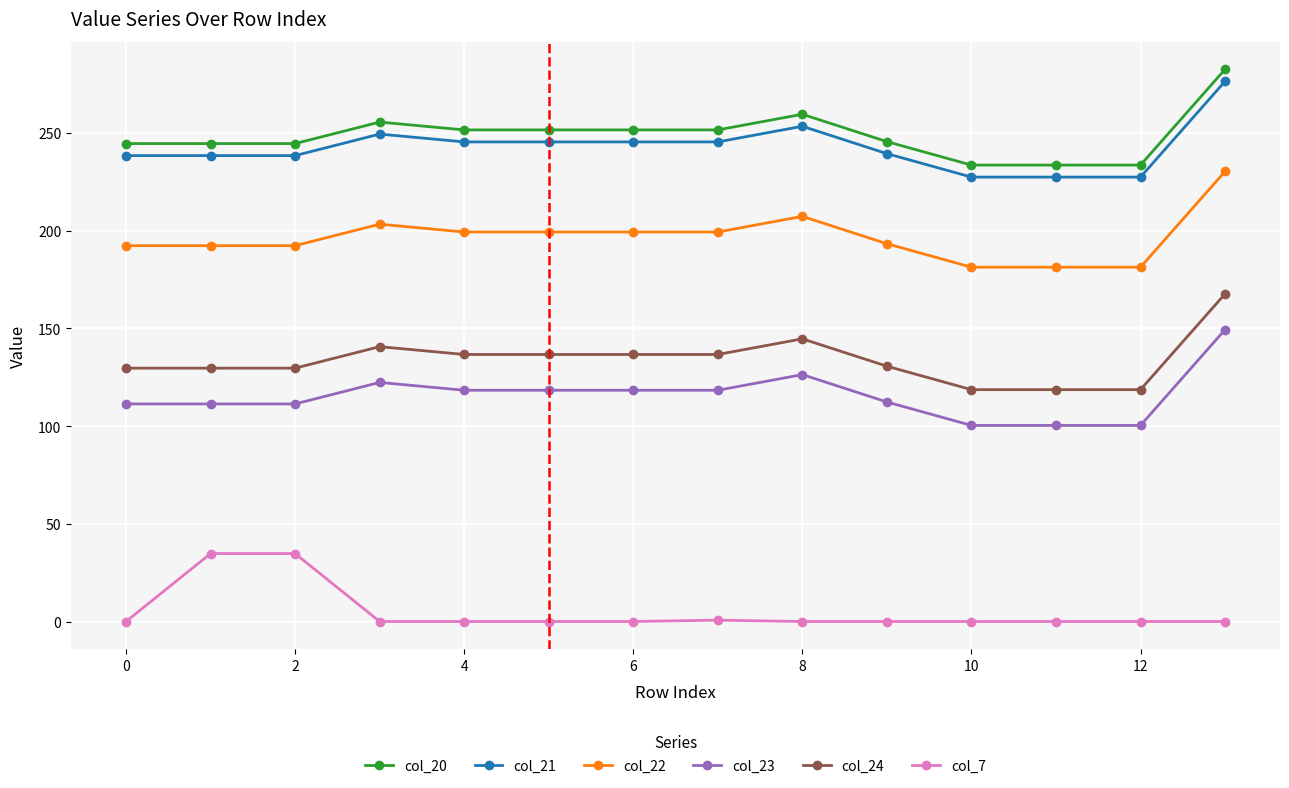

What is the lowest value of the col_23 series?

100.3